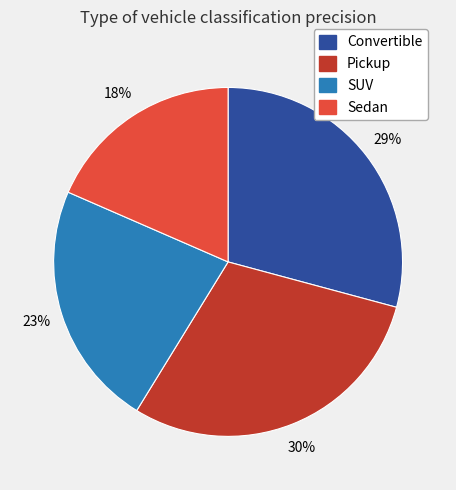

What percentage is the Sedan slice, to the nearest percent?

18%